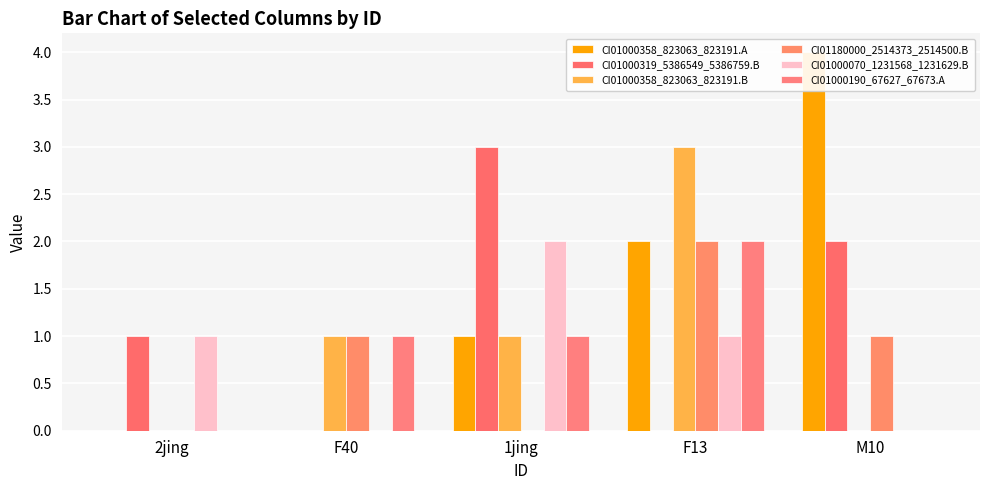

Is it true that CI01000358_823063_823191.A equals 0 at 2jing?

True